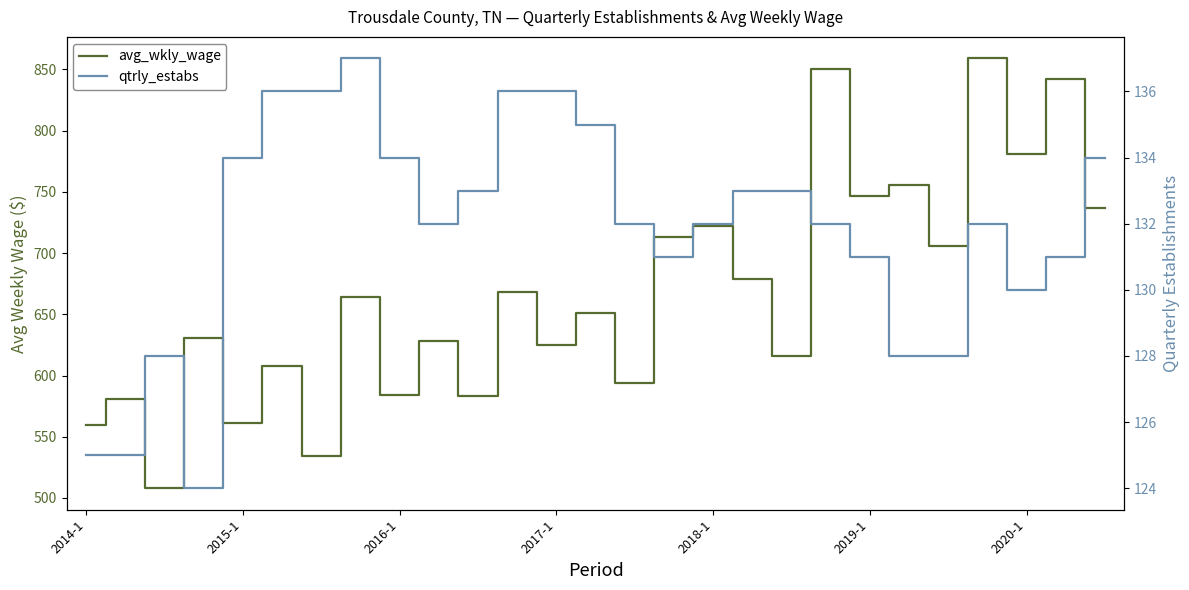

Which series changed the most between 9 and 11?

avg_wkly_wage